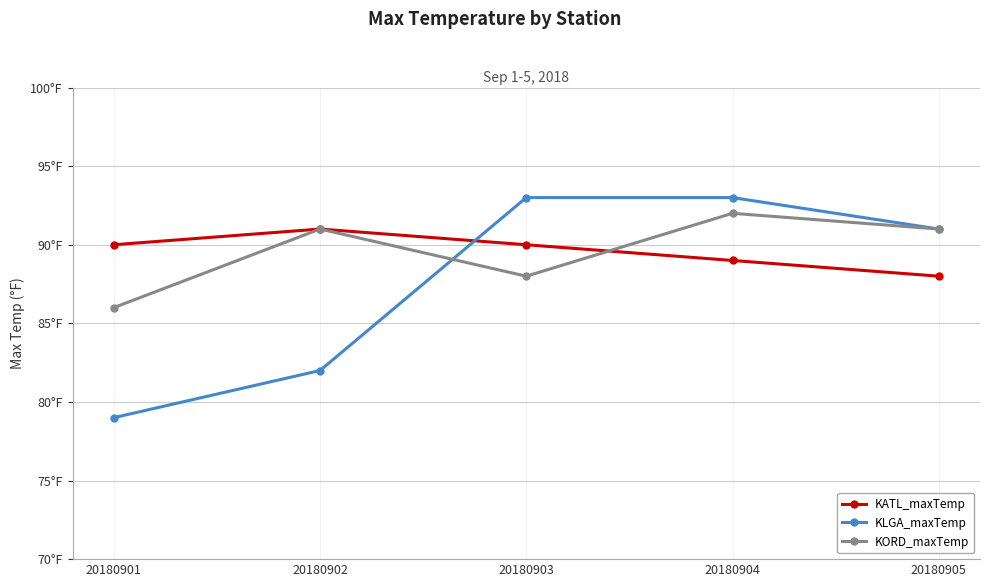

Which series changed the most between 20180902 and 20180903?

KLGA_maxTemp